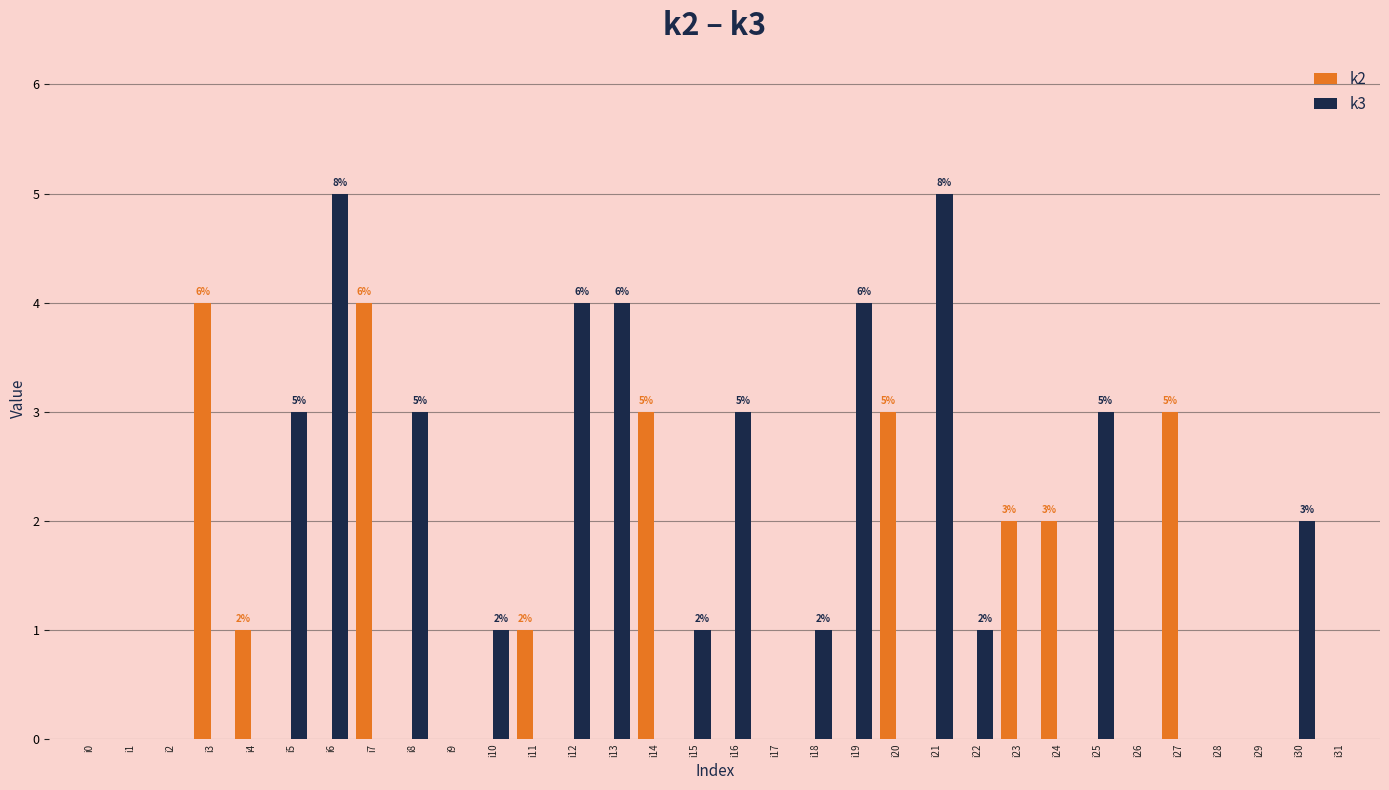

Which series changed the most between i4 and i12?

k3